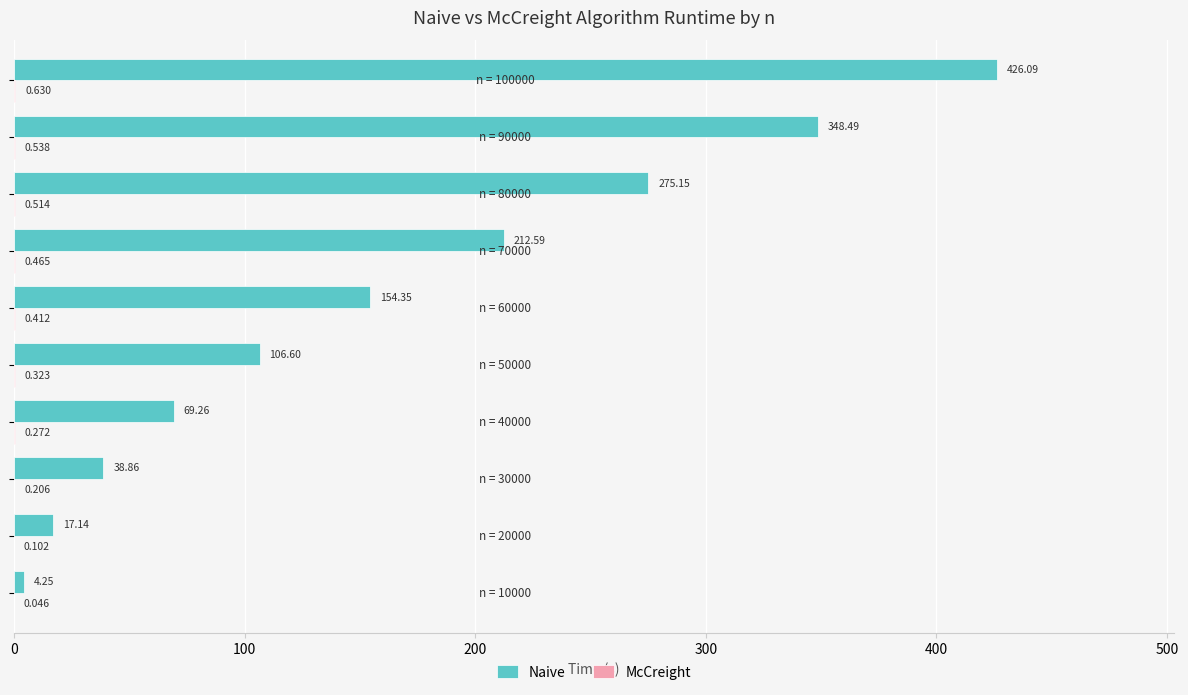

Which series has the largest total across all categories?

Naive